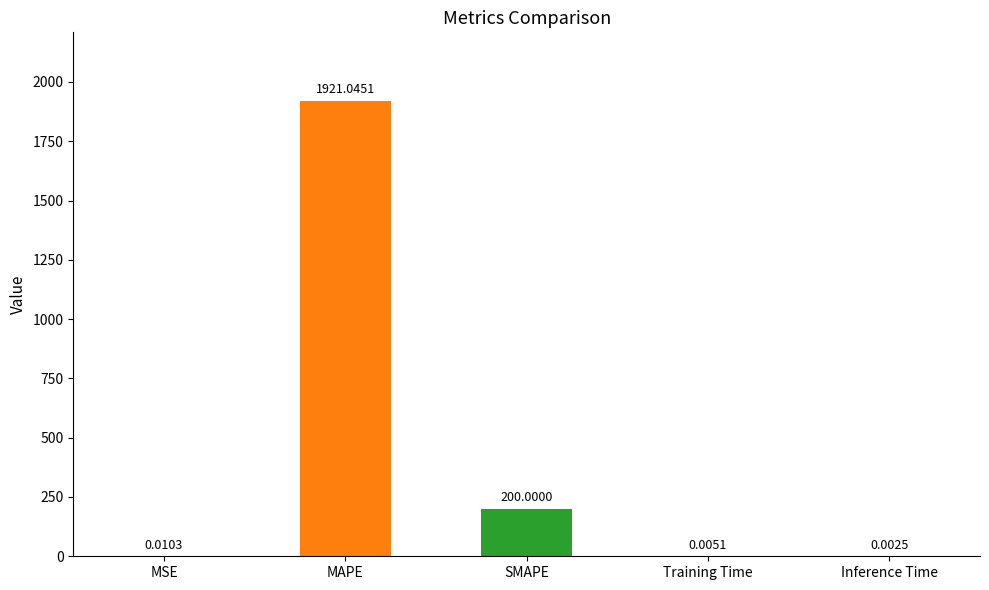

What is the average value?

424.2